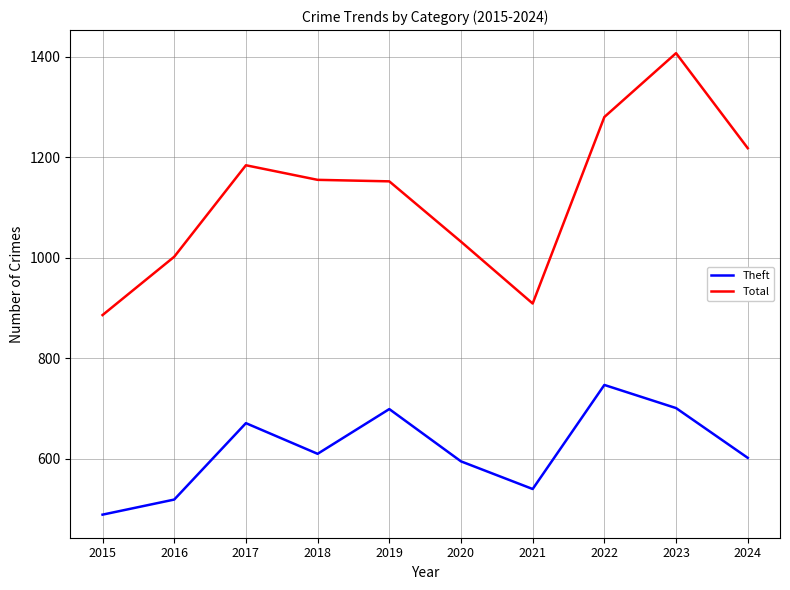

What is the difference between the Total values at 2022 and 2023?

127